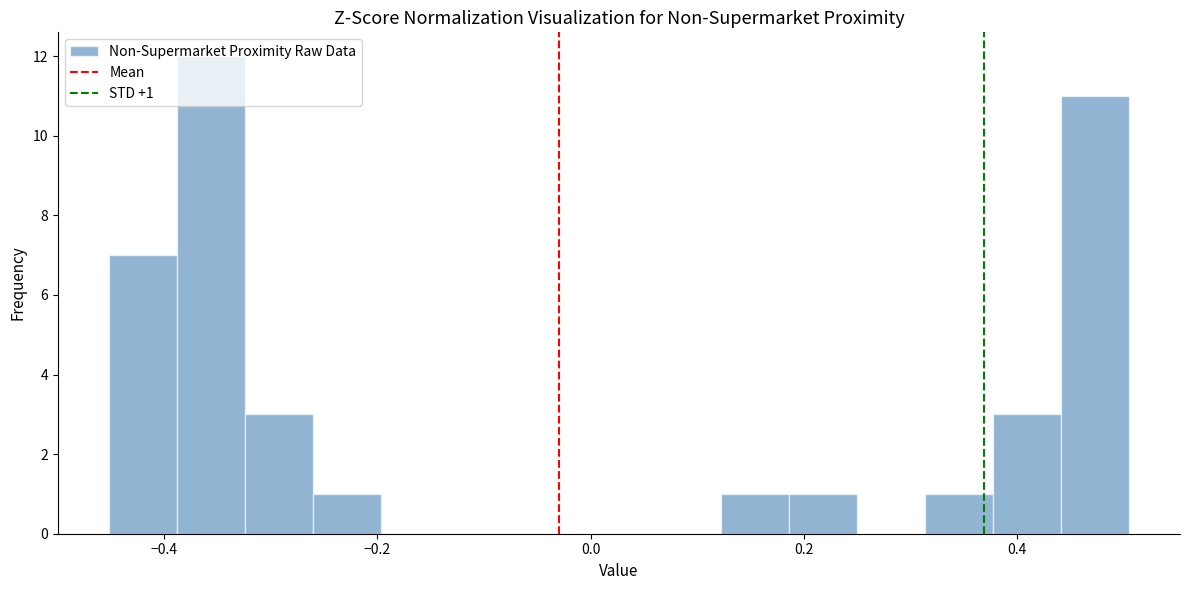

Read against the x-axis, roughly where is the centre of the tallest bar?

-0.36